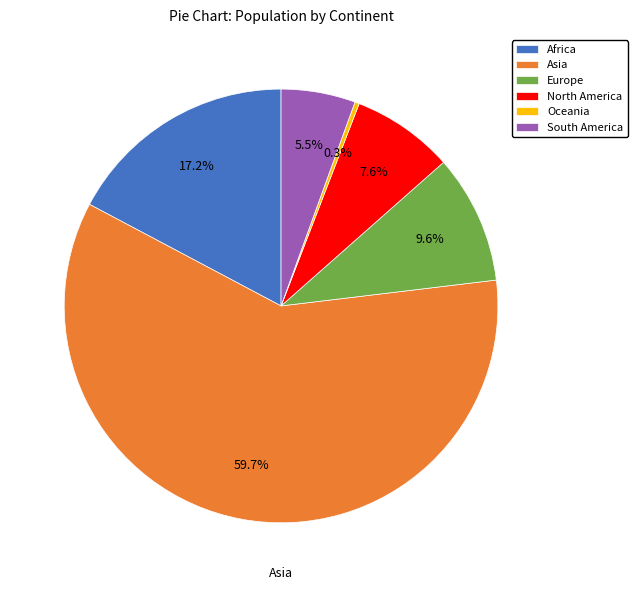

The South America slice represents 11% of the pie. True or false?

False